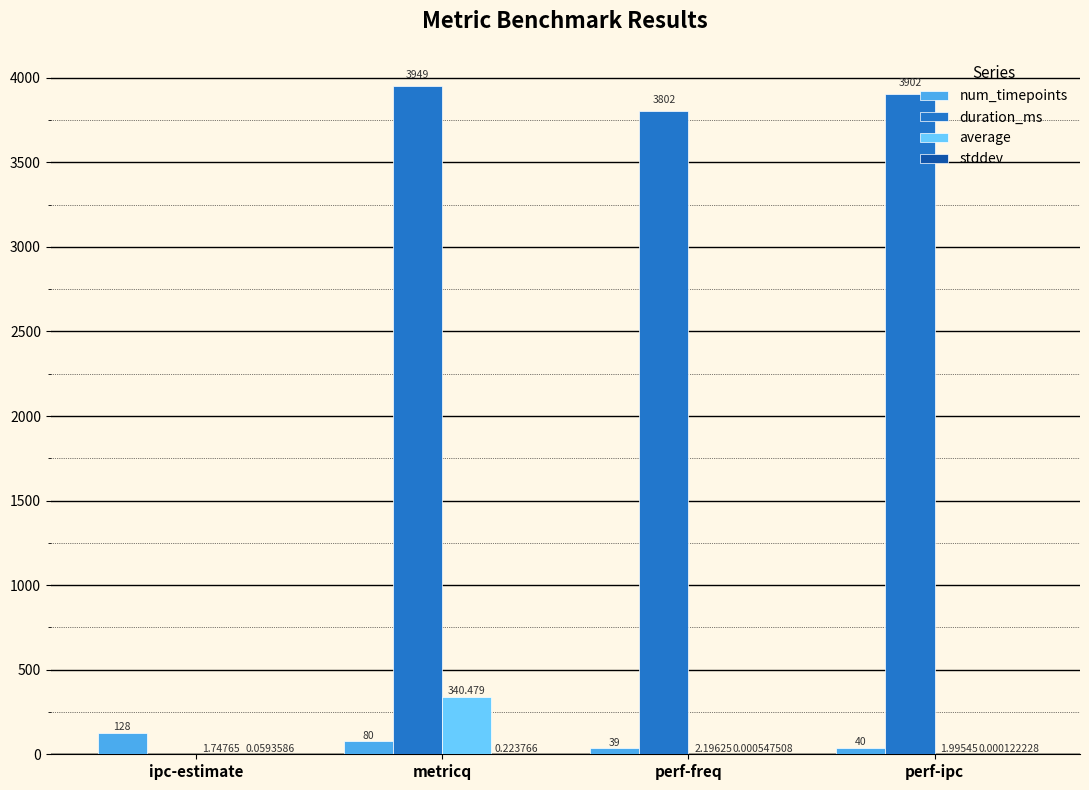

At which label does num_timepoints first exceed 80?

ipc-estimate